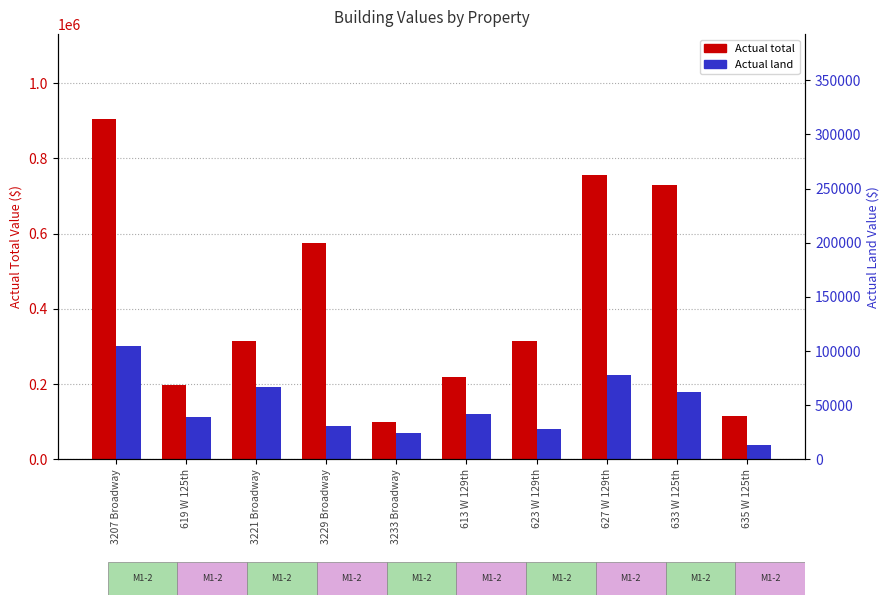

At which label does Actual land reach its peak?

3207 Broadway